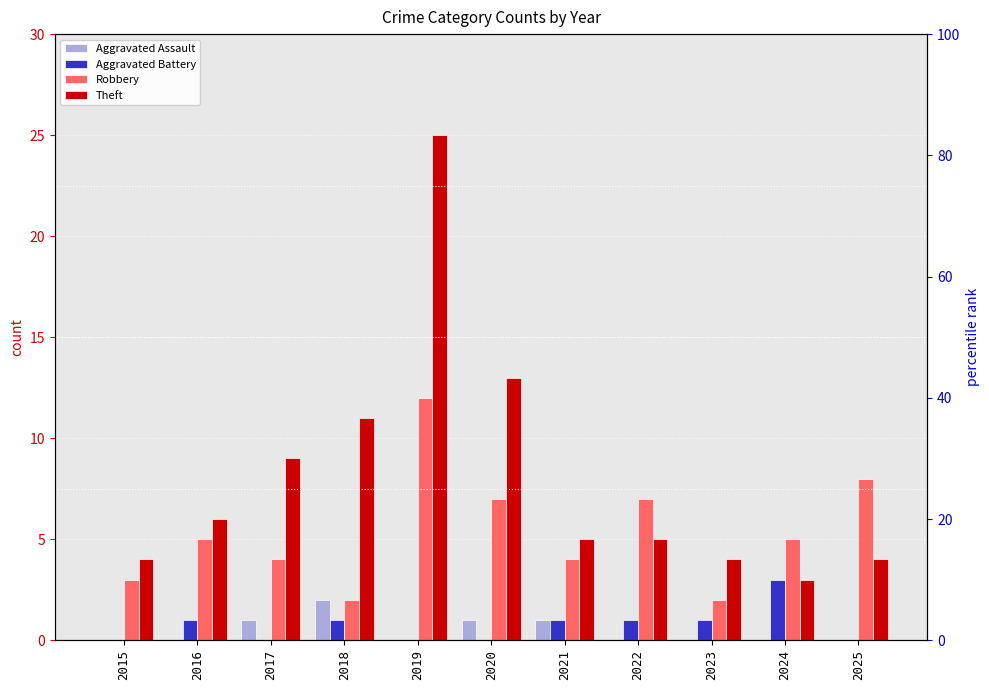

Reading left to right, list all the values displayed in this chart.

Aggravated Assault: 2015=0	2016=0	2017=1	2018=2	2019=0	2020=1	2021=1	2022=0	2023=0	2024=0	2025=0
Aggravated Battery: 2015=0	2016=1	2017=0	2018=1	2019=0	2020=0	2021=1	2022=1	2023=1	2024=3	2025=0
Robbery: 2015=3	2016=5	2017=4	2018=2	2019=12	2020=7	2021=4	2022=7	2023=2	2024=5	2025=8
Theft: 2015=4	2016=6	2017=9	2018=11	2019=25	2020=13	2021=5	2022=5	2023=4	2024=3	2025=4